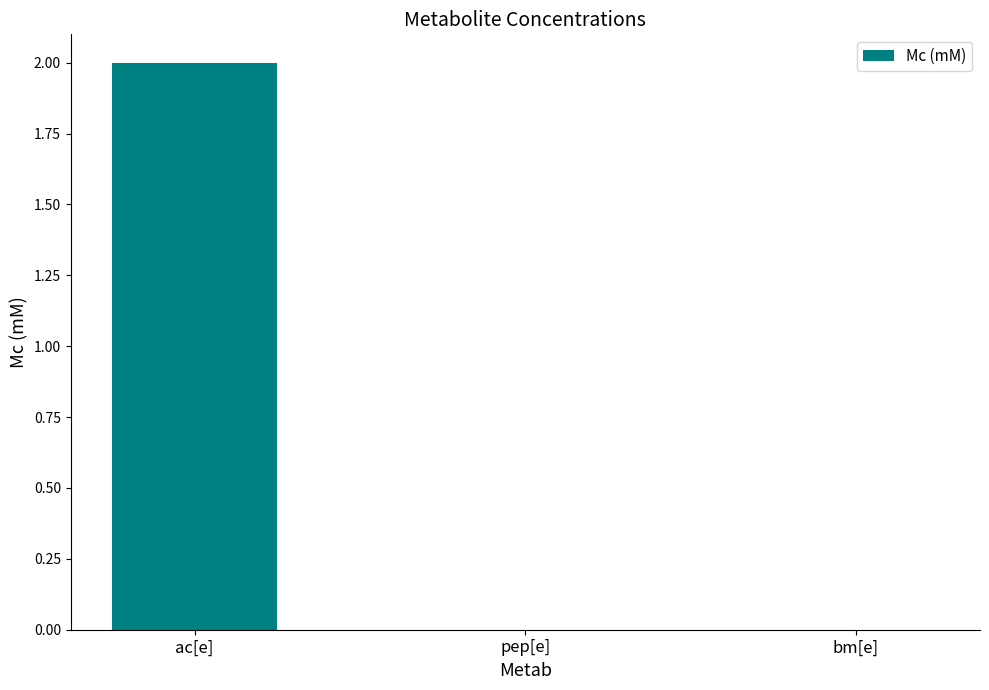

Is it true that the value at bm[e] is 0?

True